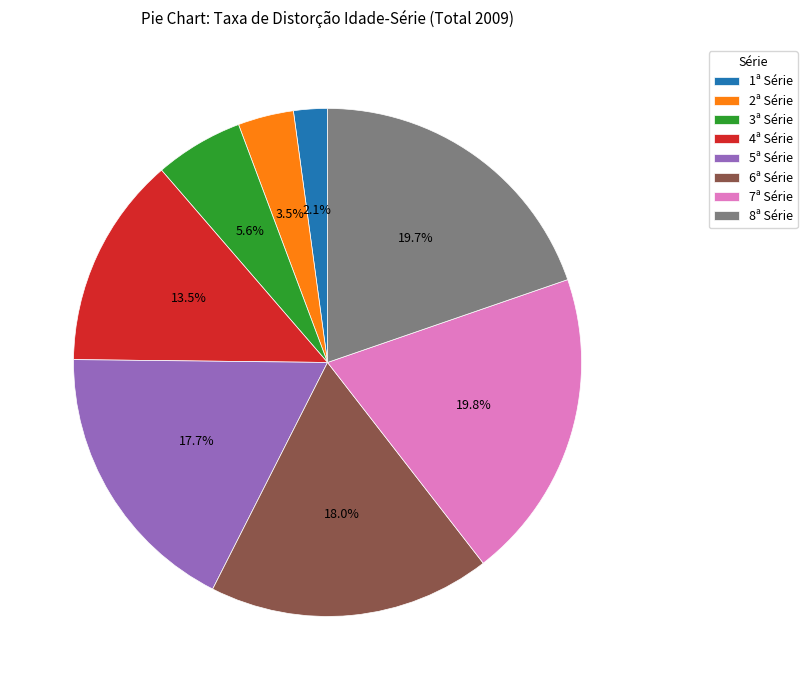

How much of the chart is everything except 1ª Série?

97.9%